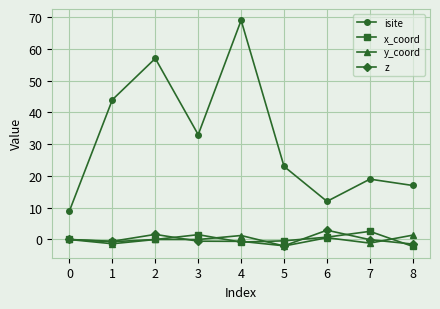

True or false: y_coord and isite intersect in this chart.

False